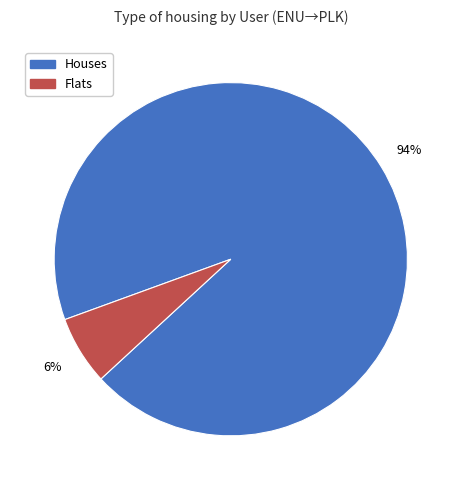

The Flats slice represents 19% of the pie. True or false?

False